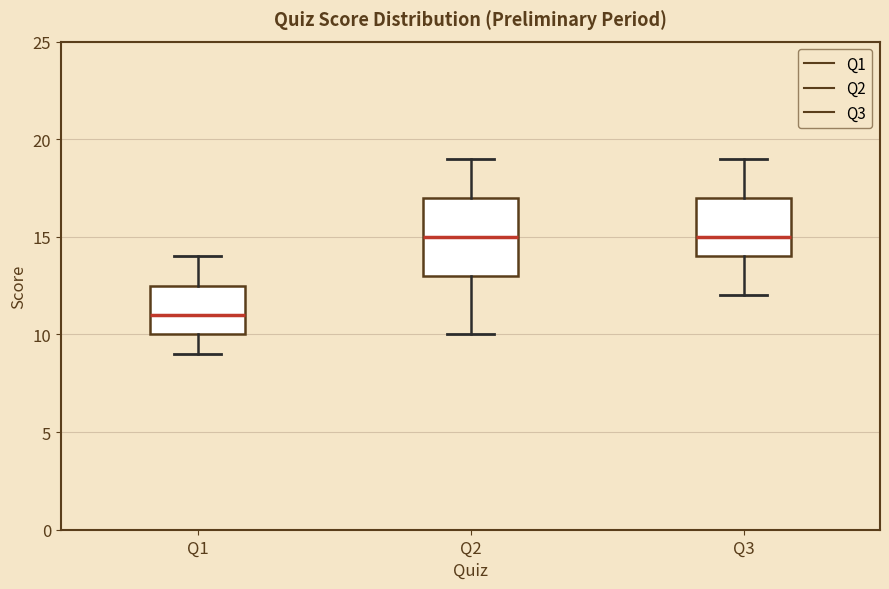

Reading left to right, transcribe this box plot: for each box, give where its median line is, the range the box spans, and where its two whiskers end, as read against the y-axis. The values are not printed on the chart, so give them approximately, as read against the axis.

Q1: median 11.0, box 10.0 to 12.5, whiskers 9.0 to 14.0
Q2: median 15.0, box 13.0 to 17.0, whiskers 10.0 to 19.0
Q3: median 15.0, box 14.0 to 17.0, whiskers 12.0 to 19.0